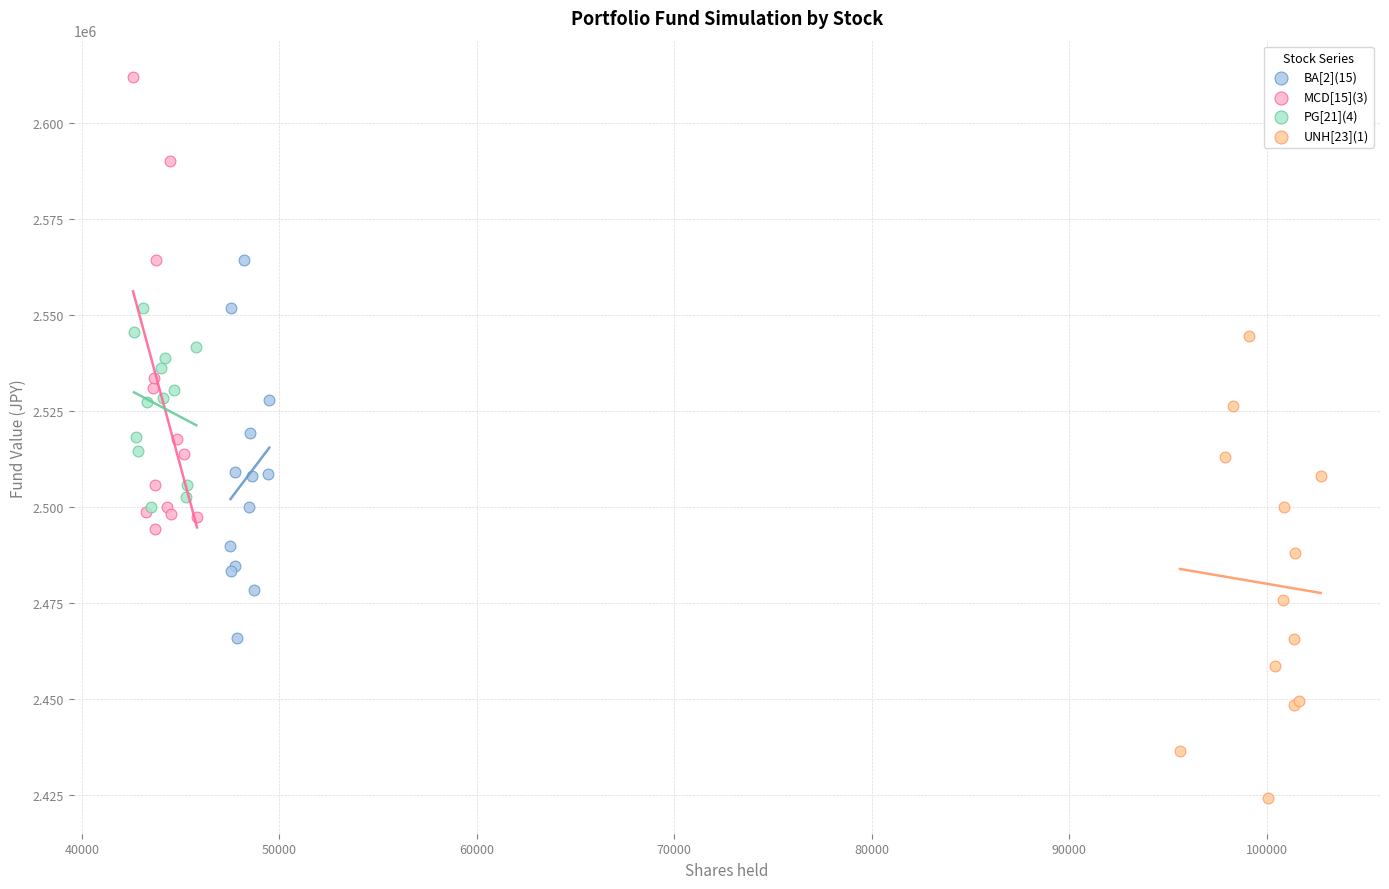

Which series reaches the maximum Y coordinate?

MCD[15](3)